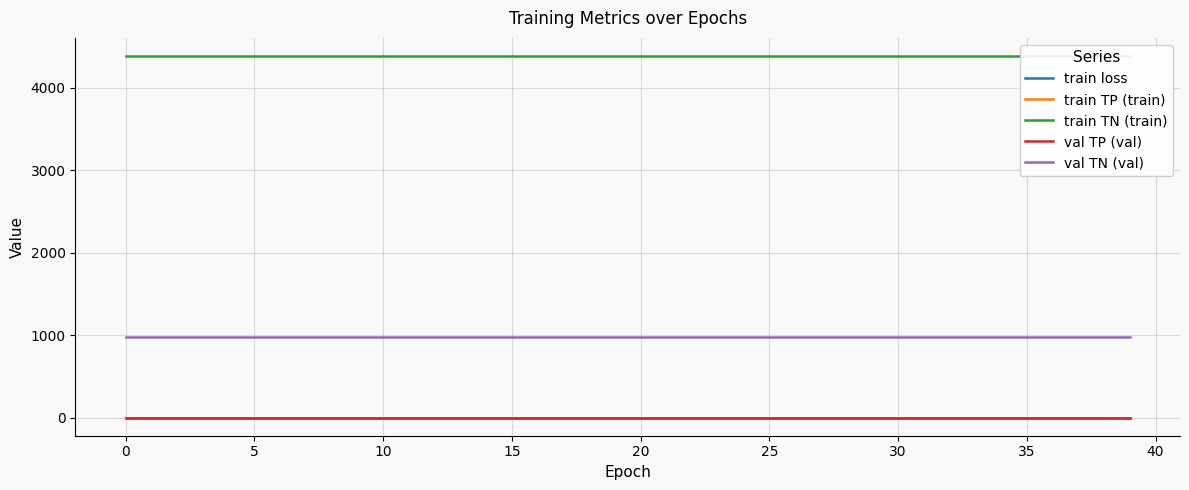

Which has a higher value, 36 or 33?

33